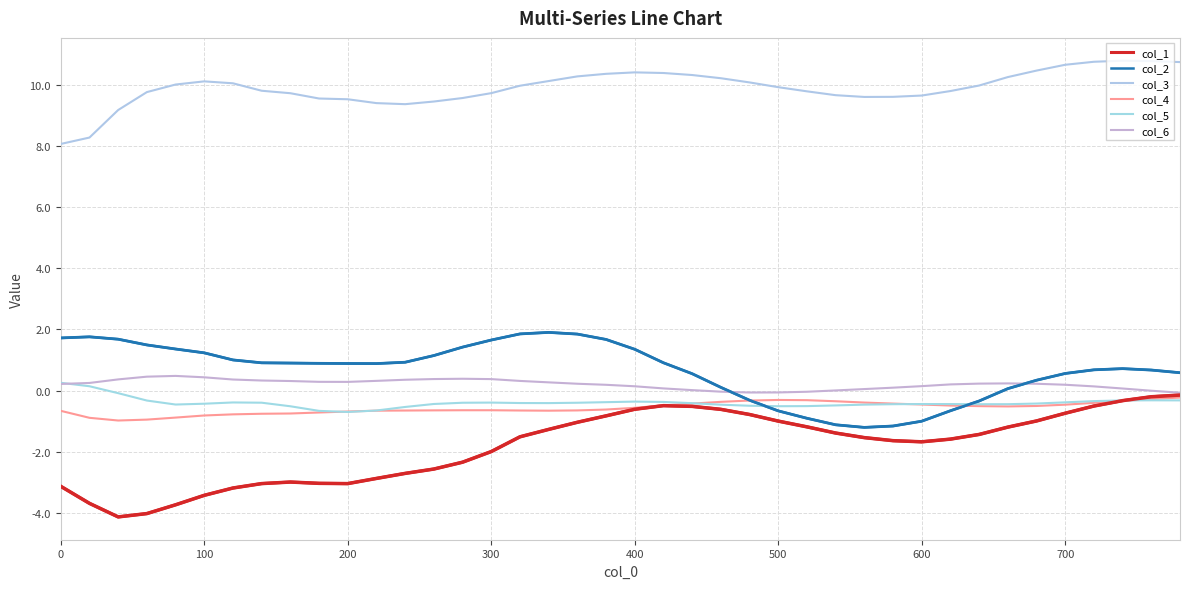

Does the chart have visible grid lines?

Yes